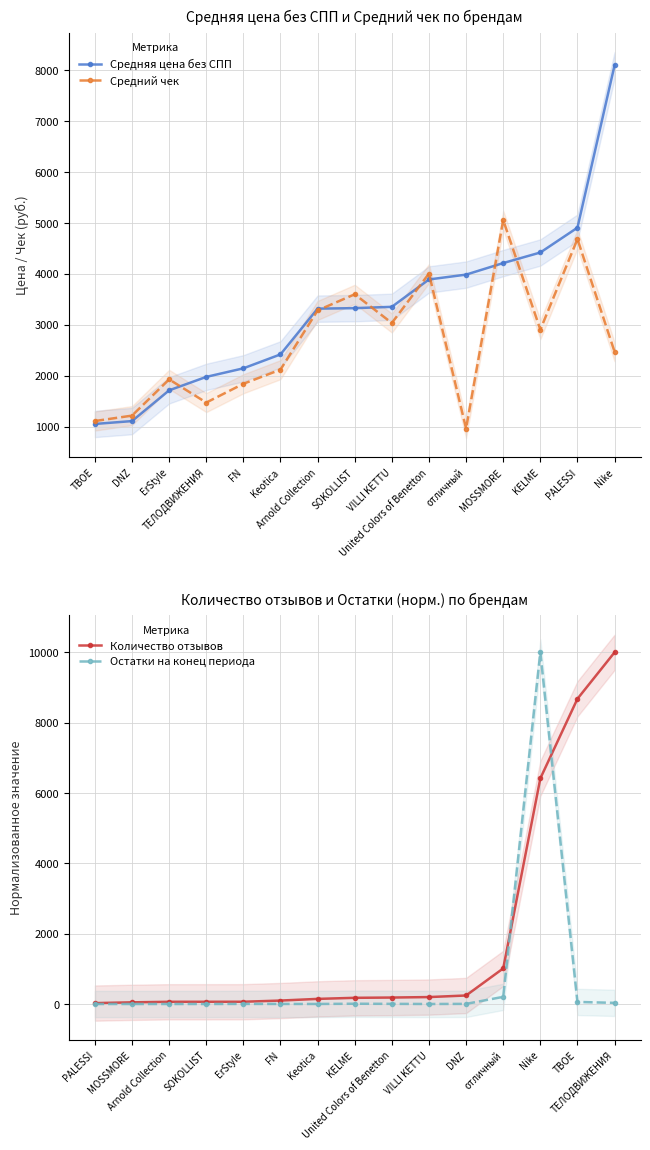

What are all the series names shown in the legend?

Средняя цена без СПП, Средний чек, Количество отзывов, Остатки на конец периода